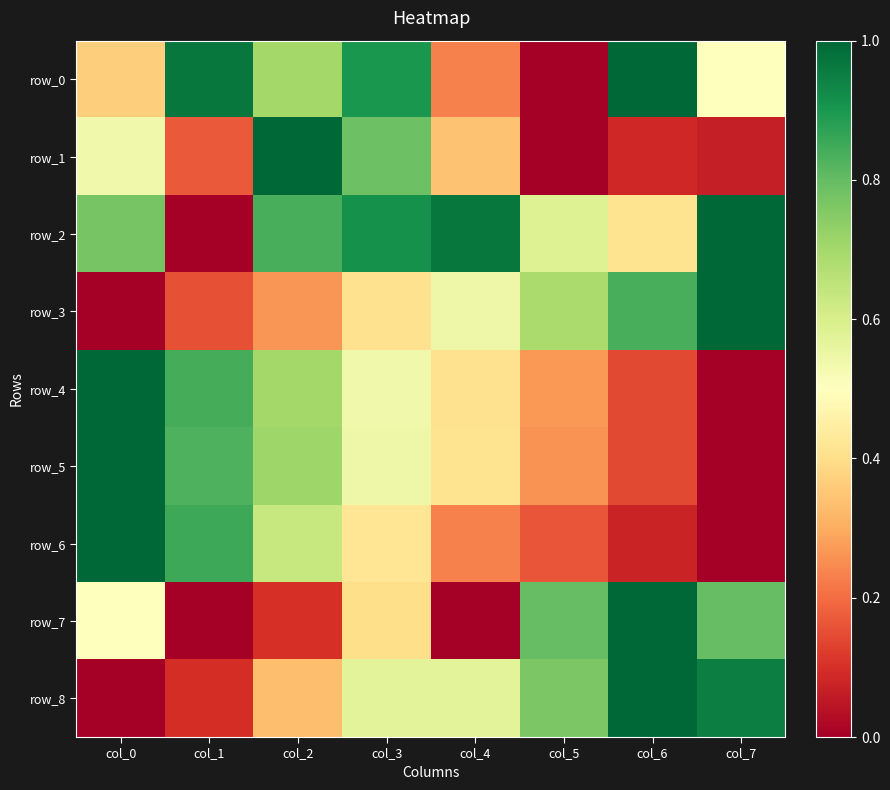

The row_6 series shows 0.1 at col_6. True or false?

True